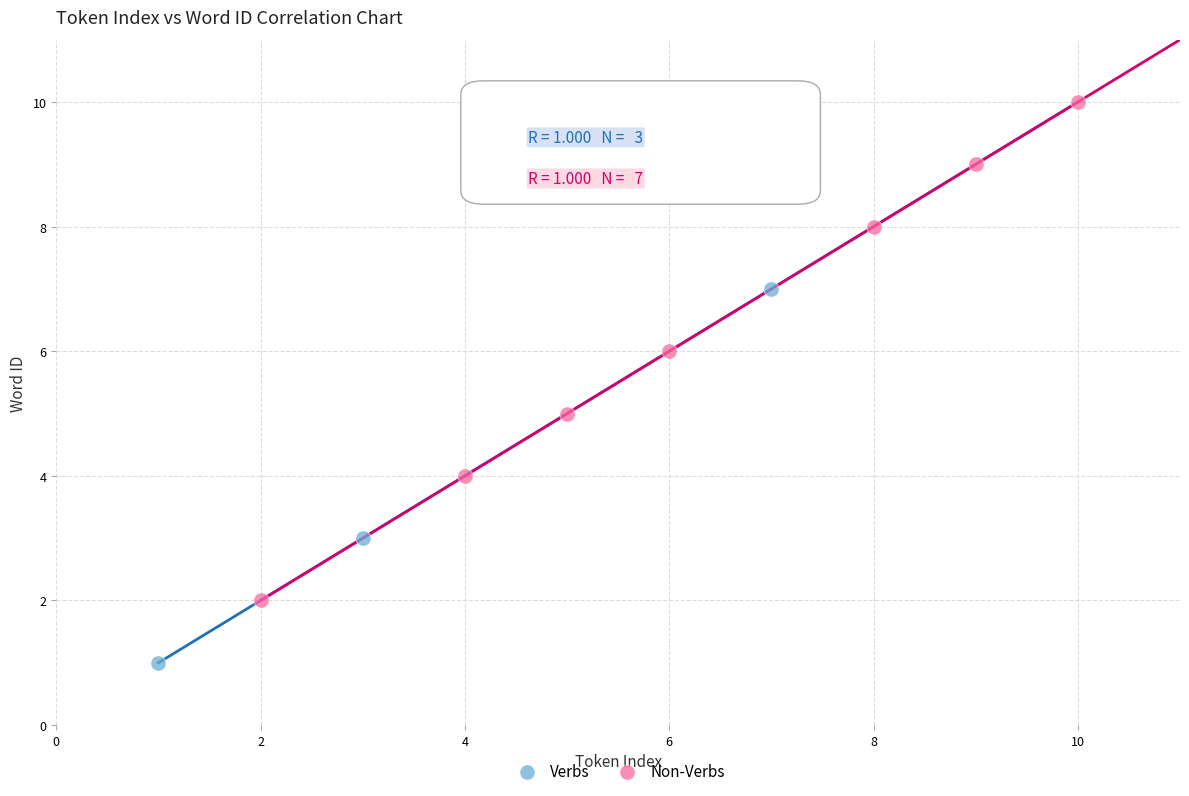

Which series reaches the maximum Y coordinate?

Non-Verbs